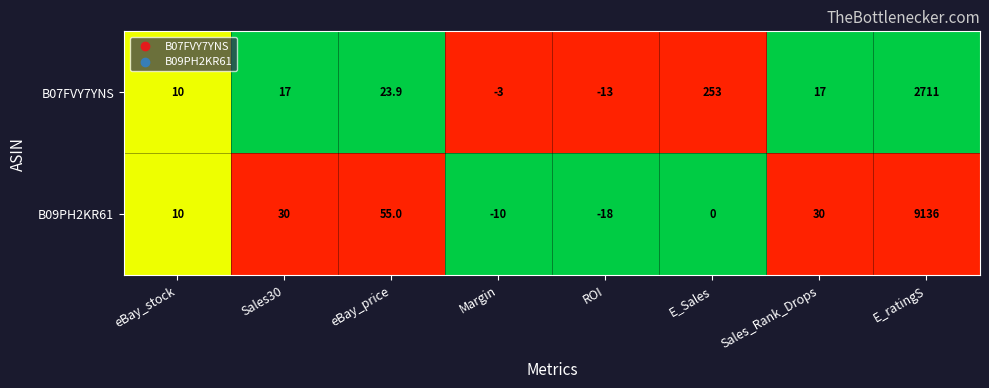

How many categories are shown in the chart?

8